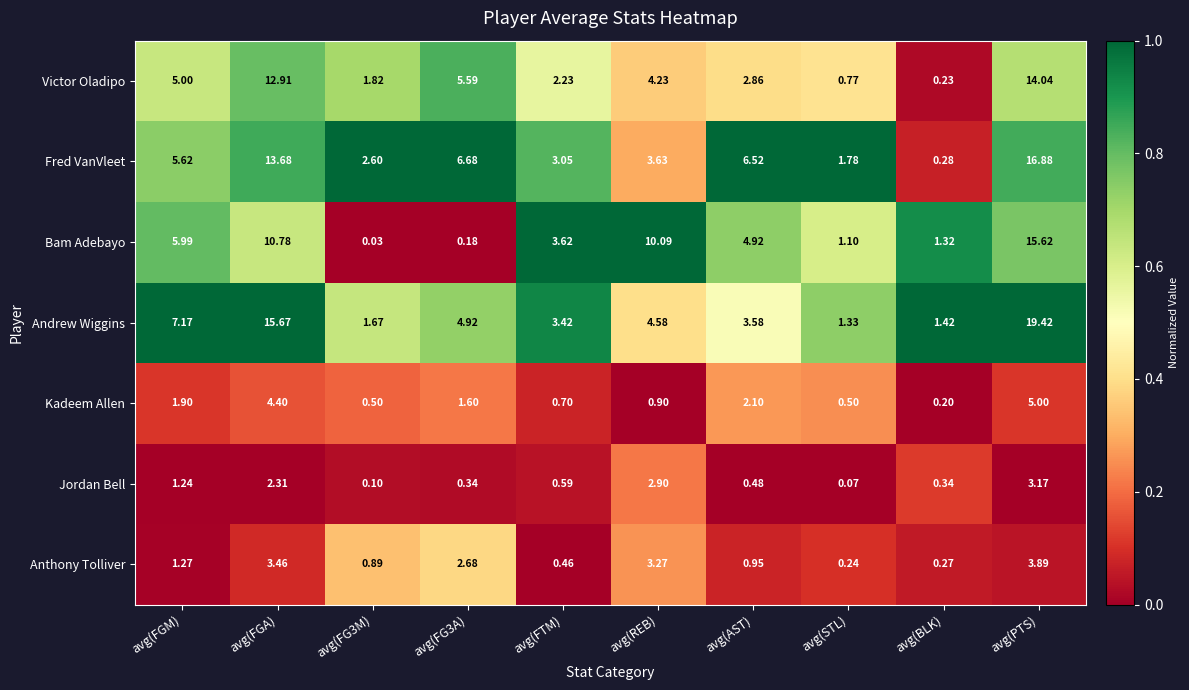

Which category has the lowest value in the Andrew Wiggins series?

avg(STL)